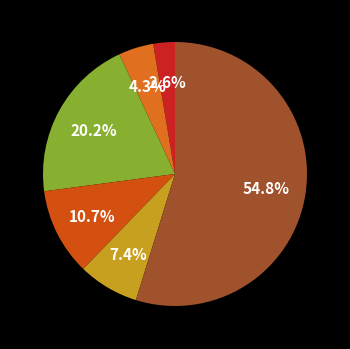

Is there any slice that represents more than half of the pie?

Yes